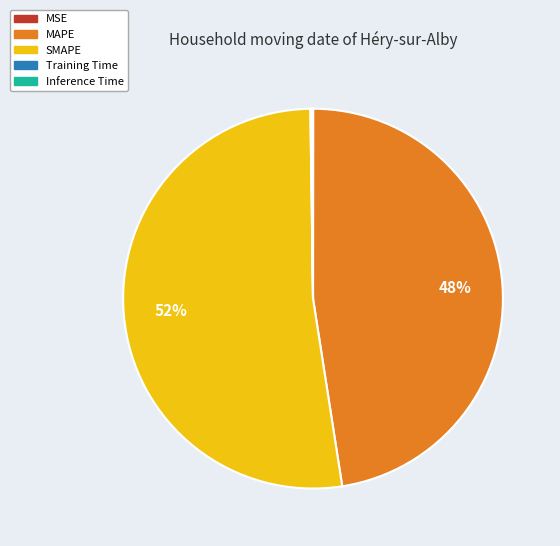

Which slice represents more than half of the pie?

SMAPE